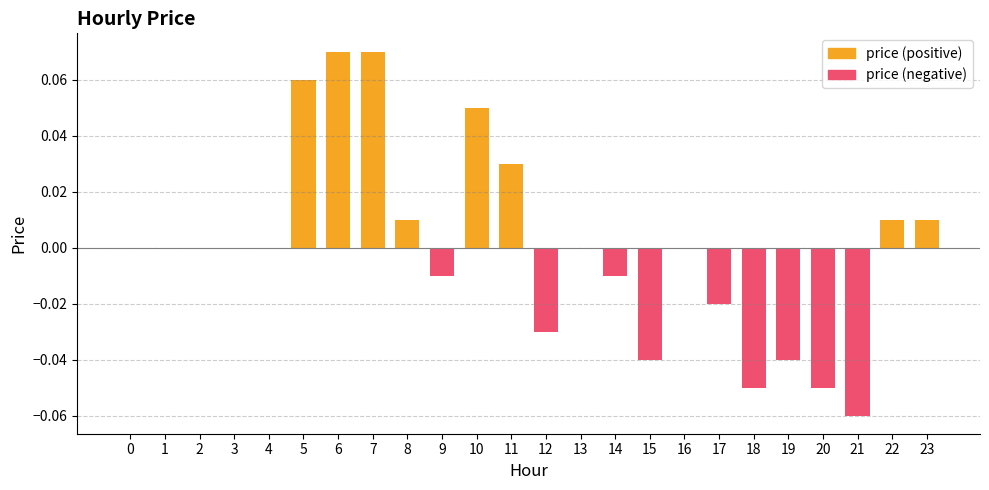

At which category is the sum across all series the highest?

6